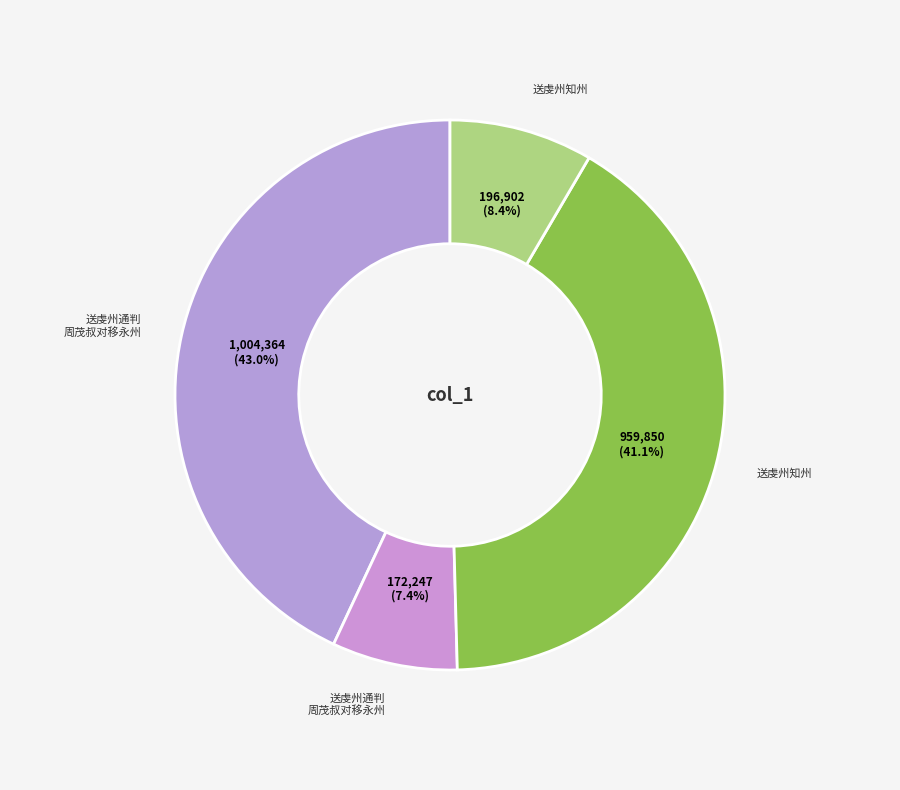

How many segments does this pie chart have?

4